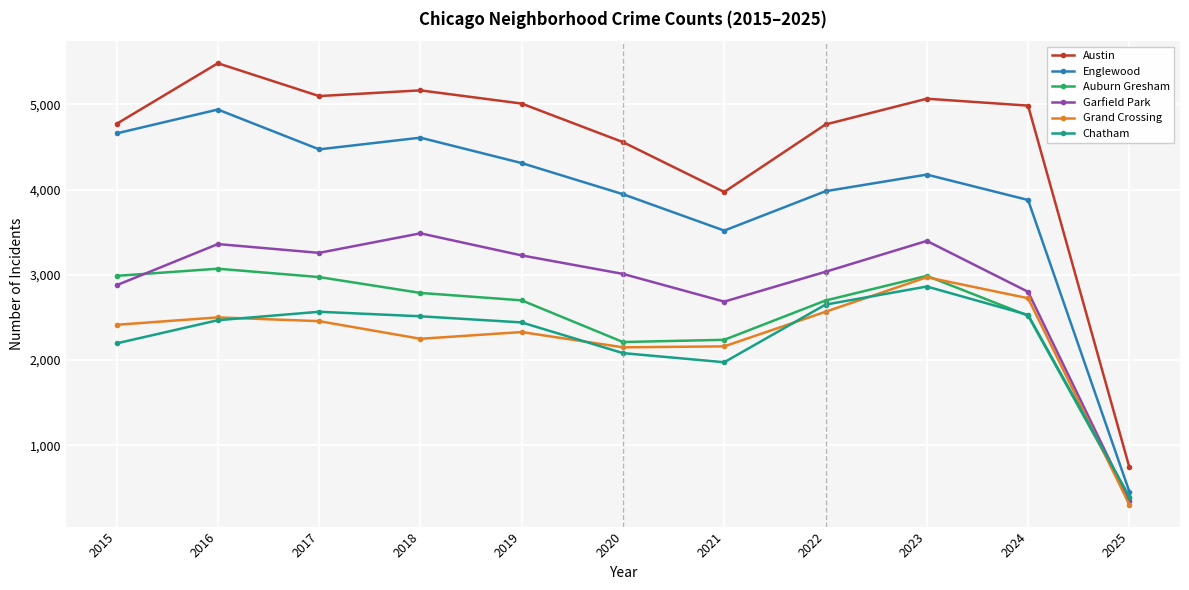

True or false: Auburn Gresham has more than 1 points higher than both neighbors.

True